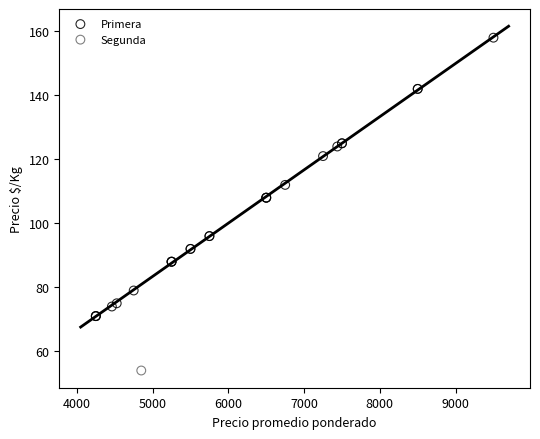

What are all the series names shown in the legend?

Primera, Segunda